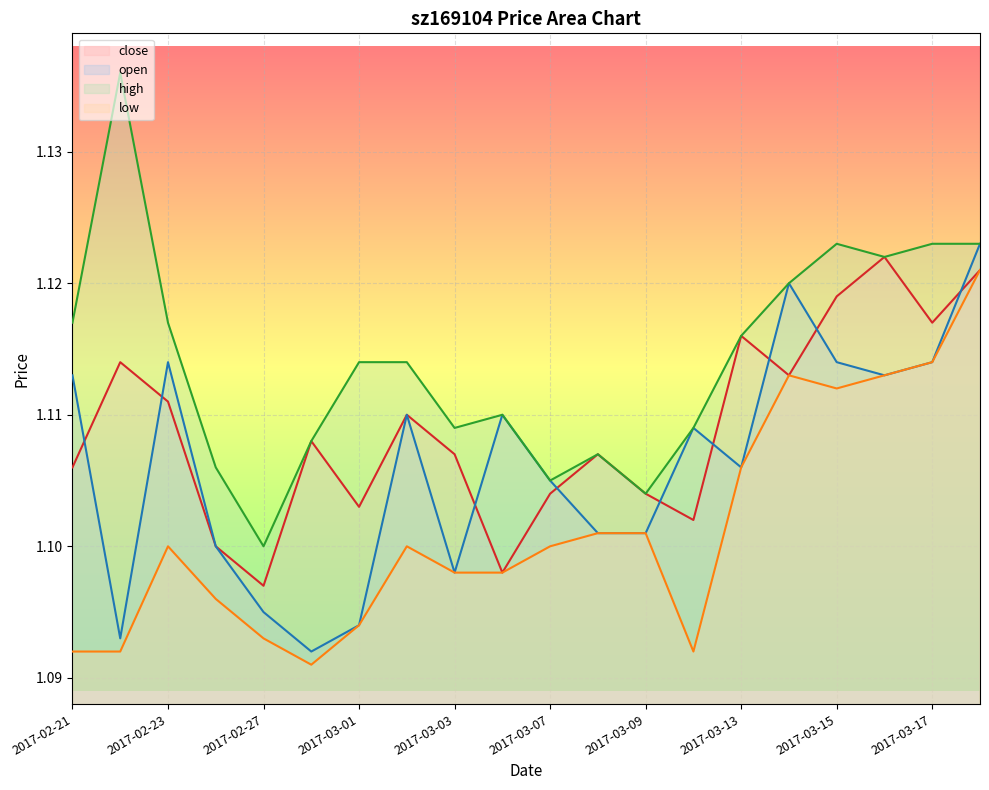

Is it true that low equals 1.7 at 2017-03-03?

False